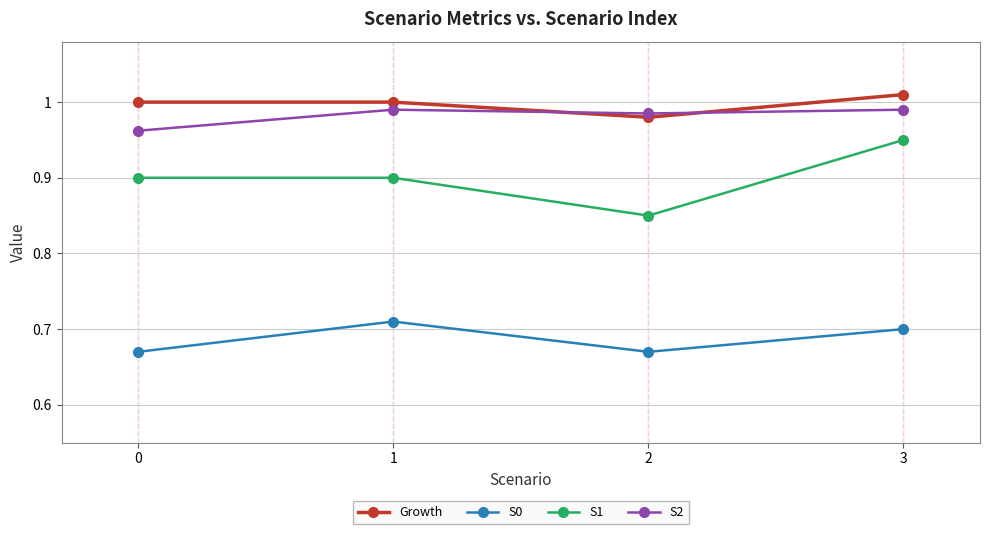

True or false: S2 and S1 cross at least once.

False